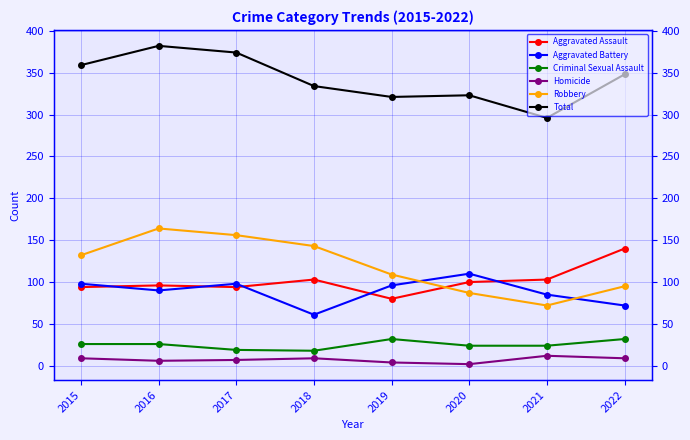

How many lines are shown in the chart?

6